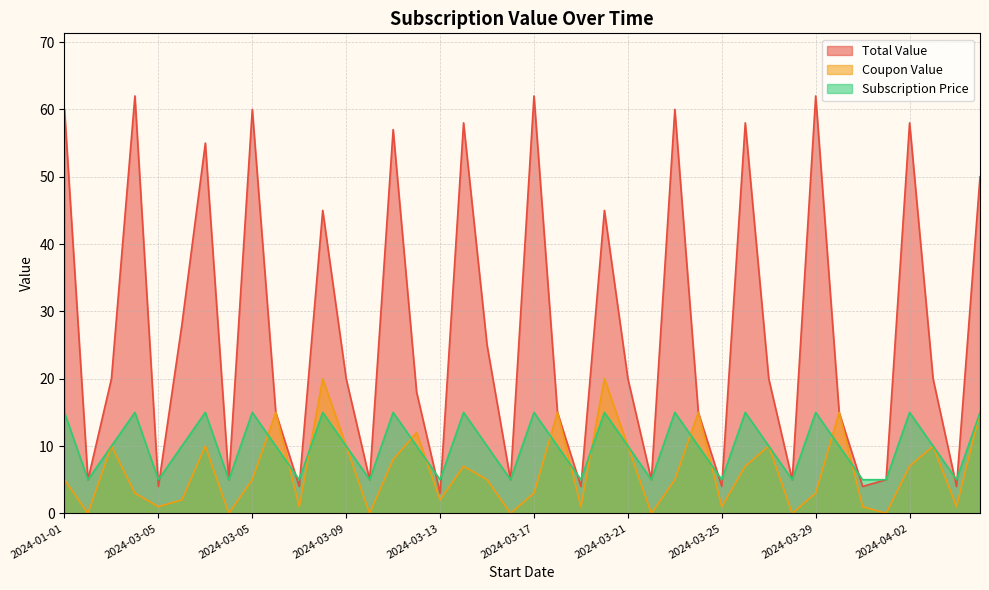

True or false: Coupon Value and Total Value cross at least once.

False